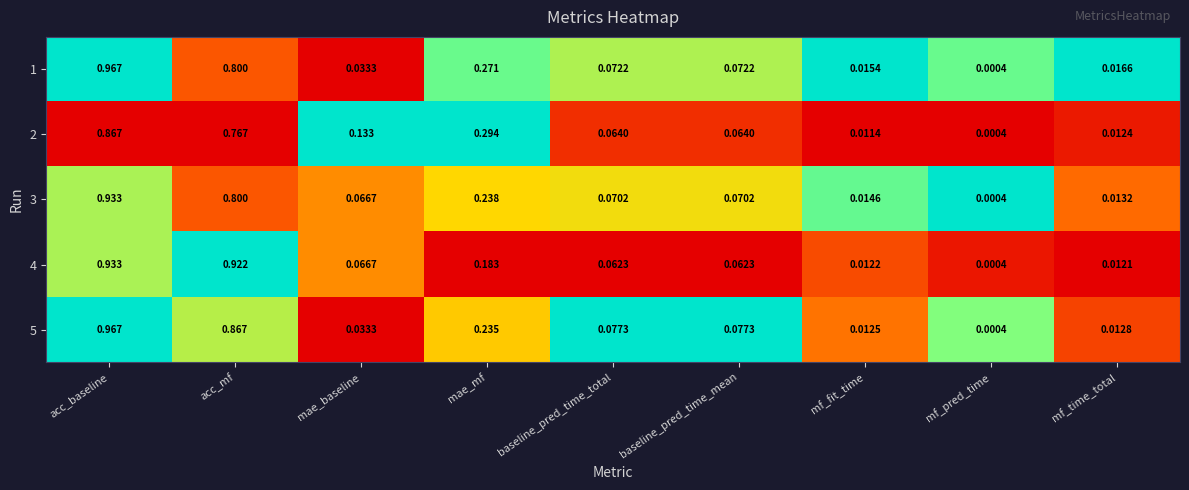

Is the value of 1 at baseline_pred_time_total greater than the value of 2 at mae_mf?

No